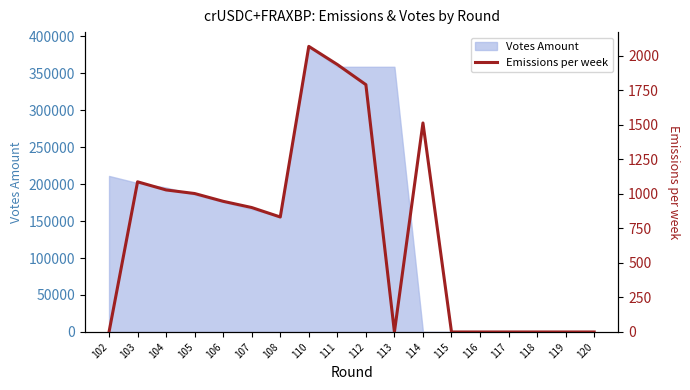

How many lines are shown in the chart?

1